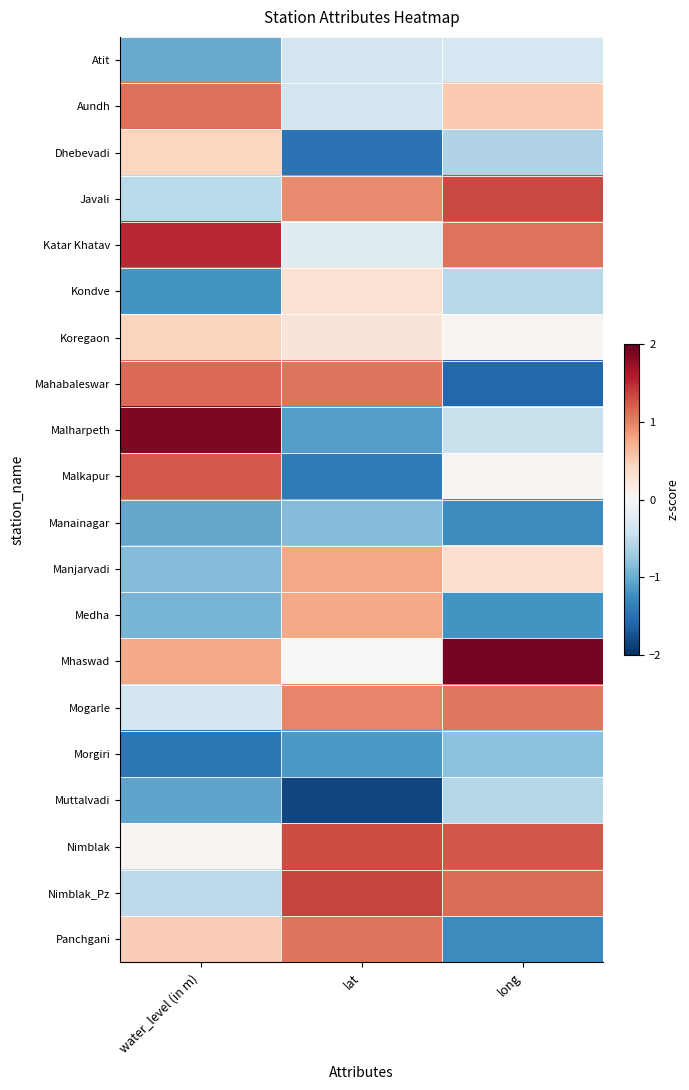

What is the difference between the highest and lowest values at long?

3.5